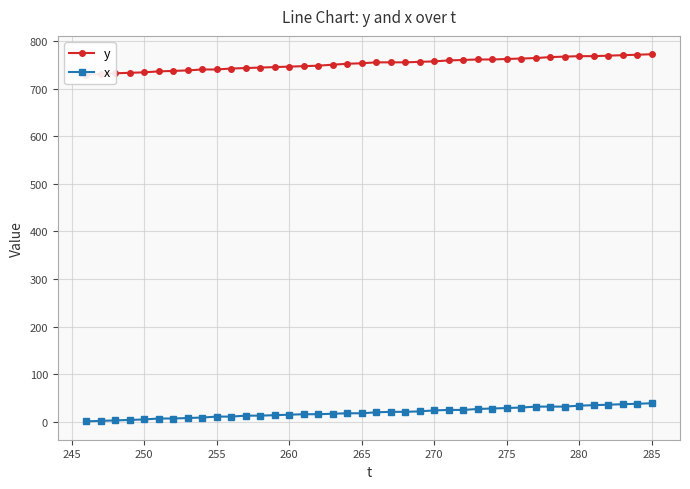

What is the highest value of the x series?

39